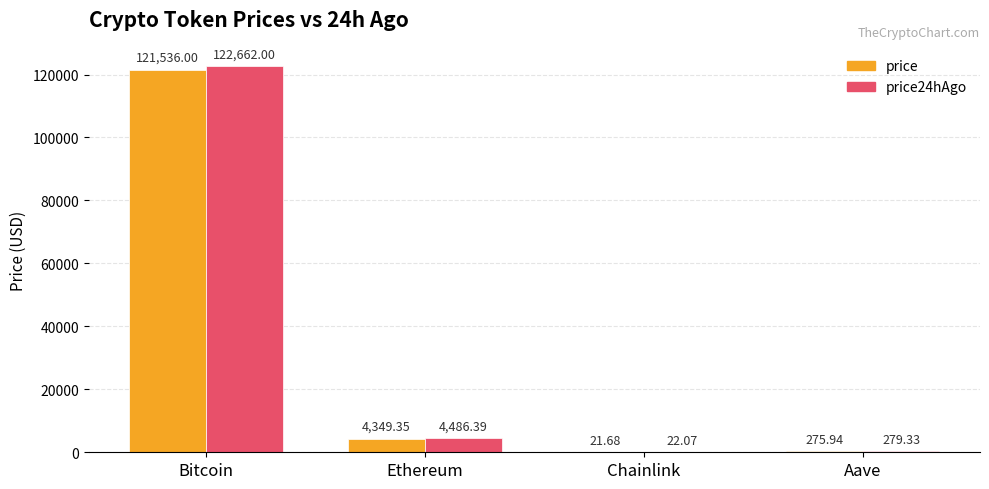

The value of price24hAgo at Bitcoin is 122662.0. True or false?

True